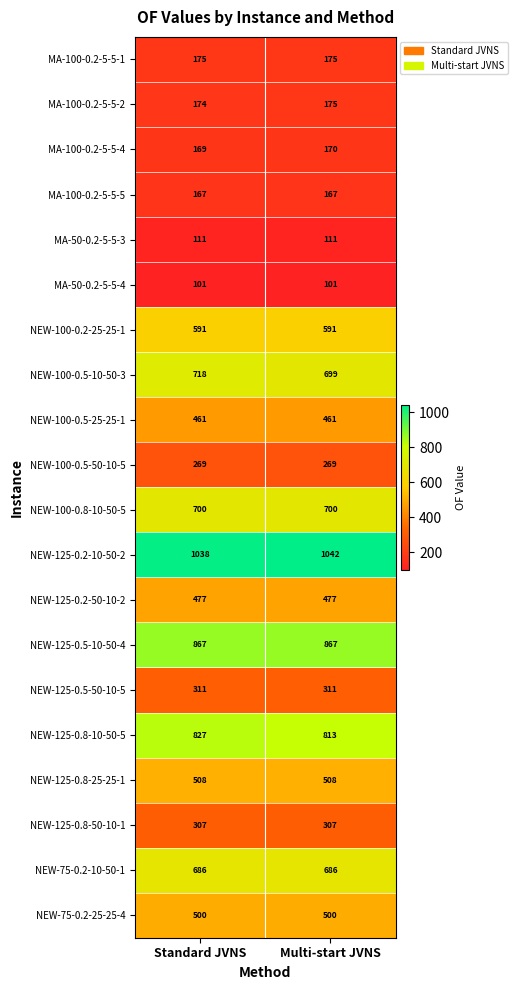

What is the difference between the highest and lowest values at Standard JVNS?

937